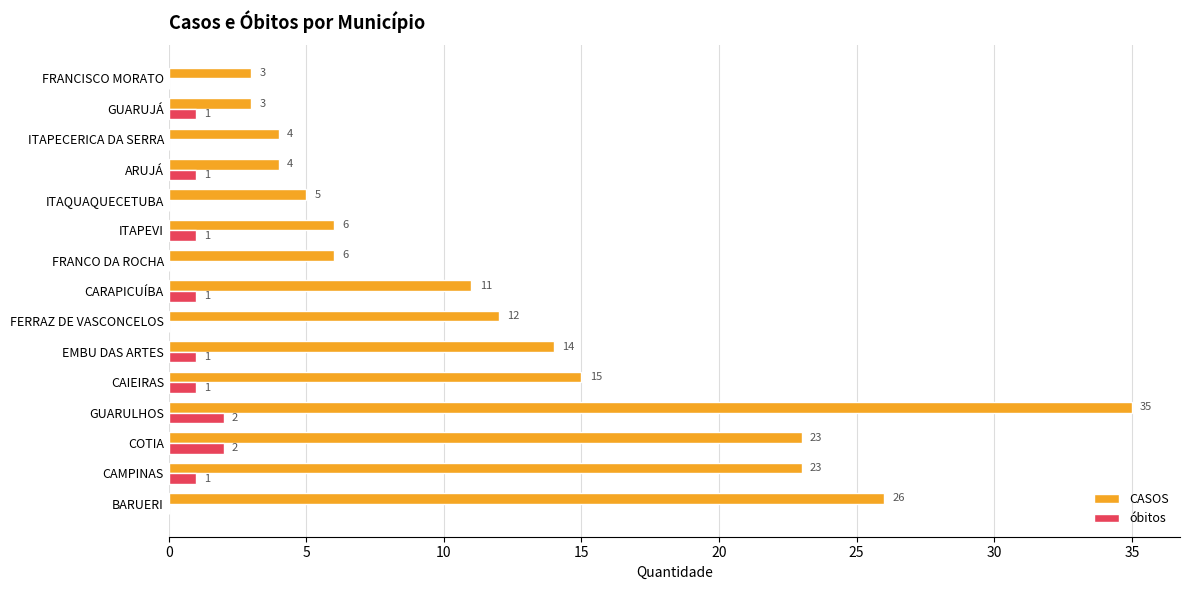

How many óbitos values are between 0 and 1?

13